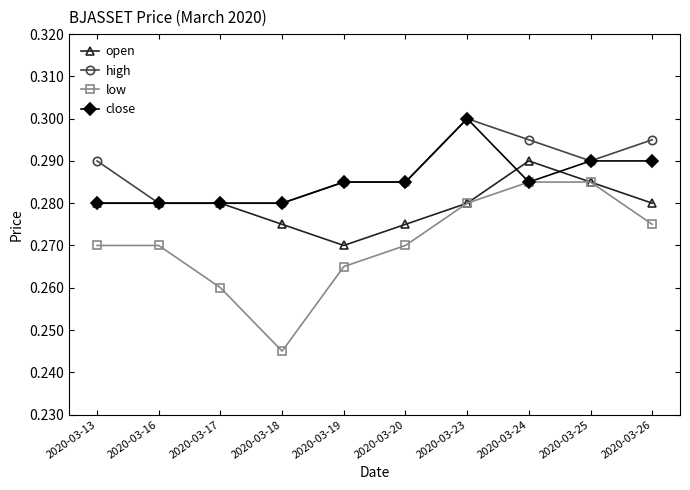

In low, how many points are lower than both neighbors (excluding endpoints)?

1